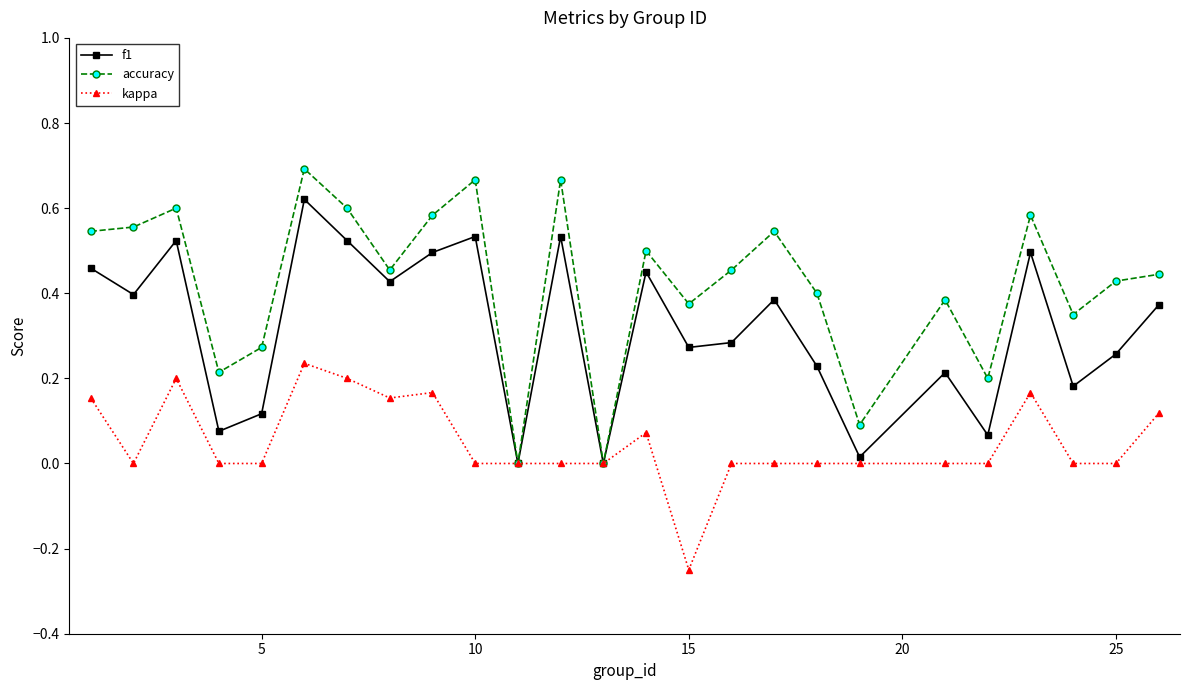

Which series has the largest range (max minus min)?

accuracy